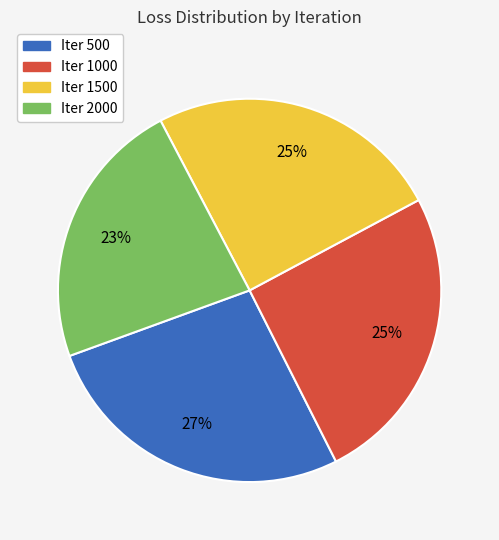

How many slices are in this pie chart?

4